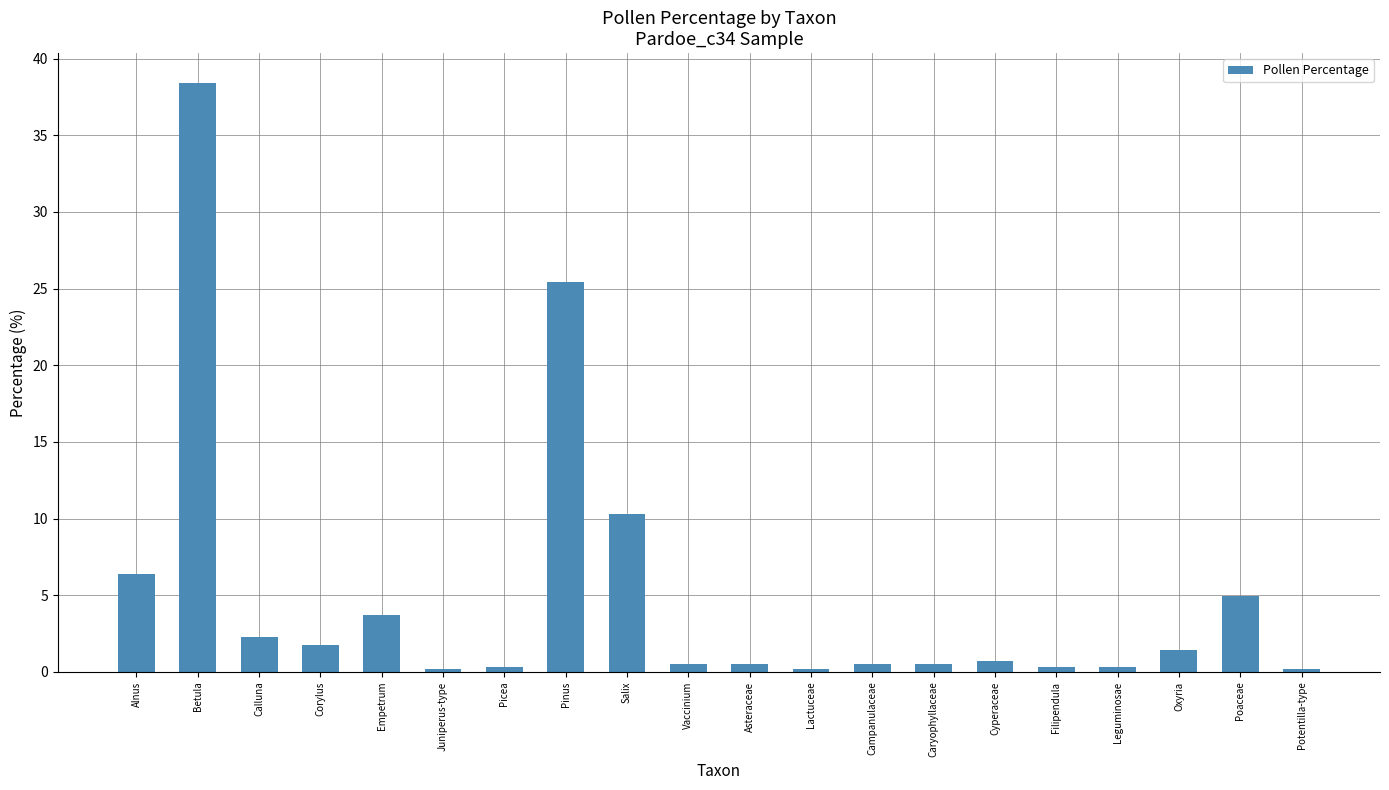

What is the label of the 18th bar from the right?

Calluna